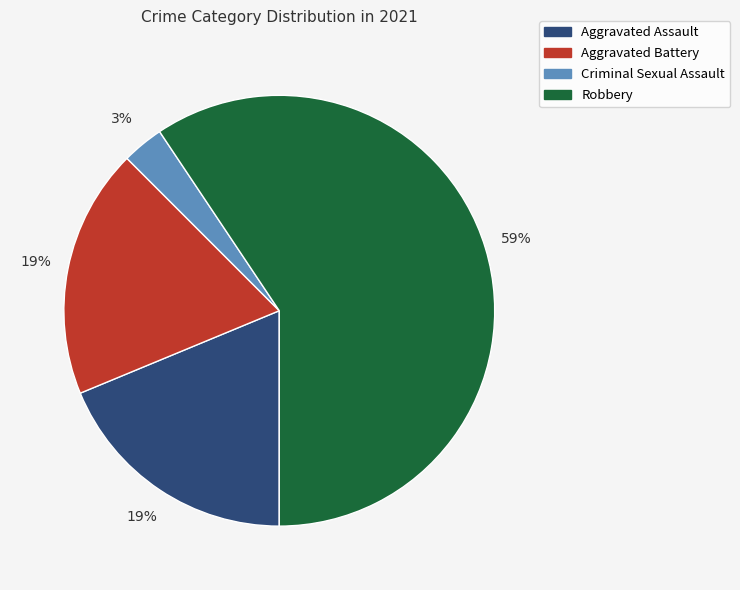

True or false: Aggravated Battery accounts for 26% of the total.

False